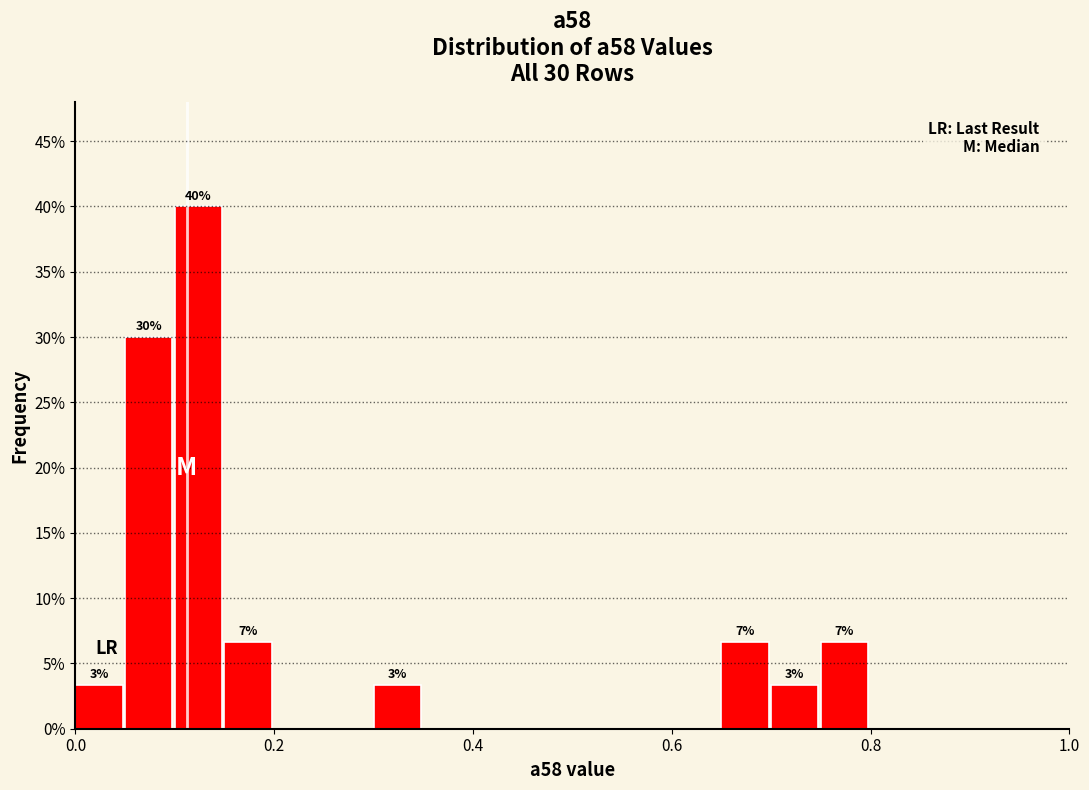

Read against the x-axis, roughly where is the centre of the tallest bar?

0.12